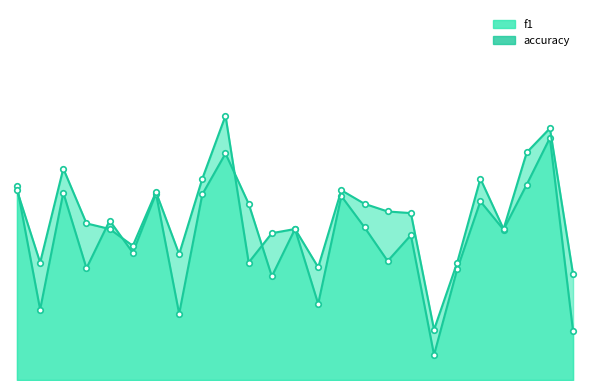

Which series changed the most between 6 and 19?

f1